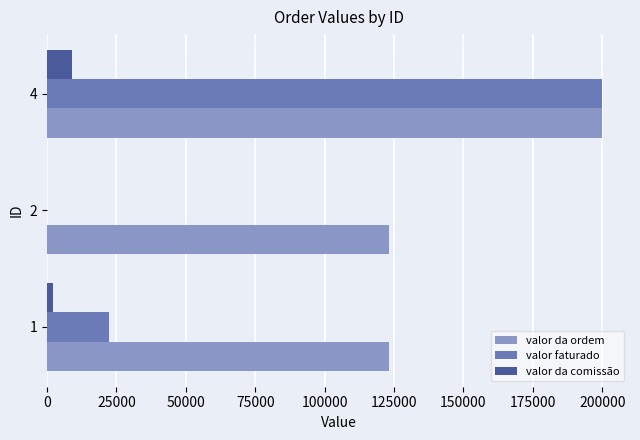

Between 2 and 4, which series saw the biggest shift?

valor faturado